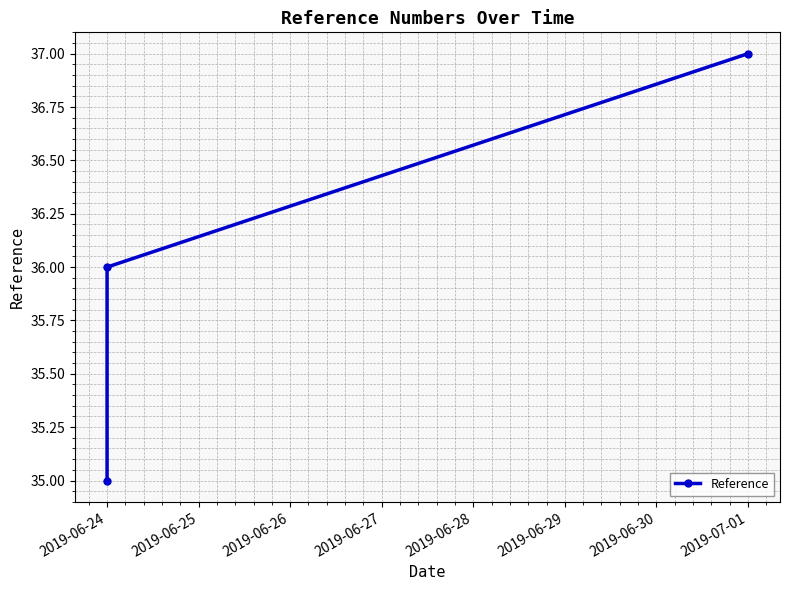

Between 2019-06-24 and 2019-06-25, which is larger?

2019-06-25